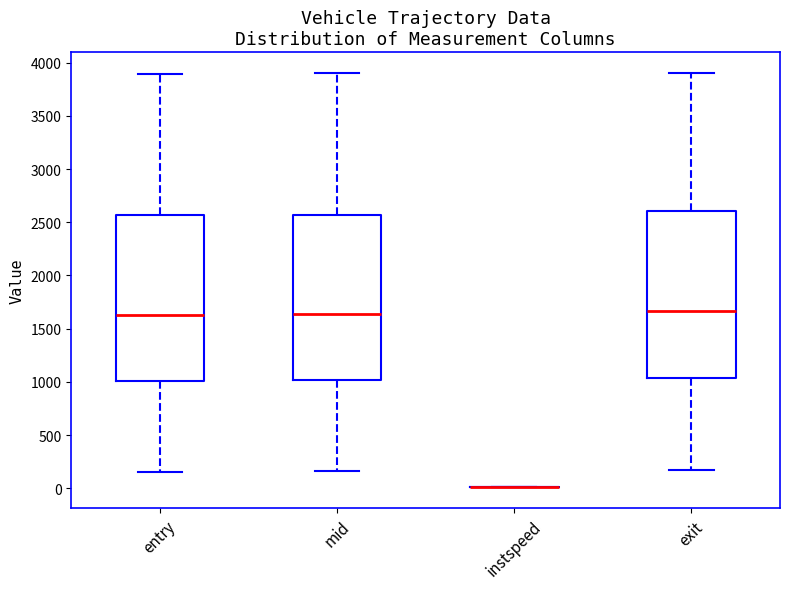

Reading left to right, transcribe this box plot: for each box, give where its median line is, the range the box spans, and where its two whiskers end, as read against the y-axis. The values are not printed on the chart, so give them approximately, as read against the axis.

entry: median 1650, box 1000 to 2550, whiskers 150 to 3900
mid: median 1650, box 1000 to 2550, whiskers 150 to 3900
instspeed: box collapsed to a line at 0, whiskers 0 to 0
exit: median 1650, box 1050 to 2600, whiskers 150 to 3900